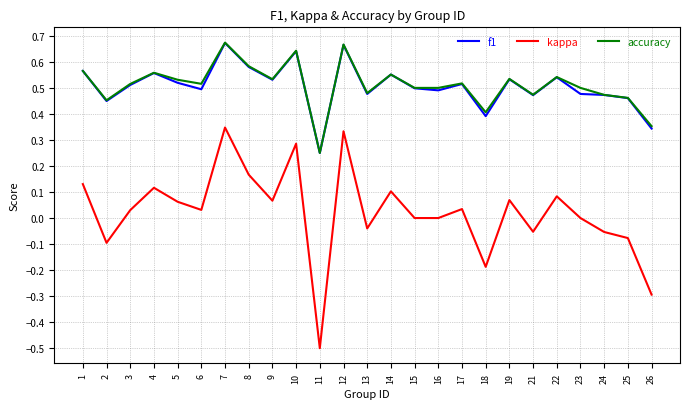

Where does the kappa series first go above 0?

1